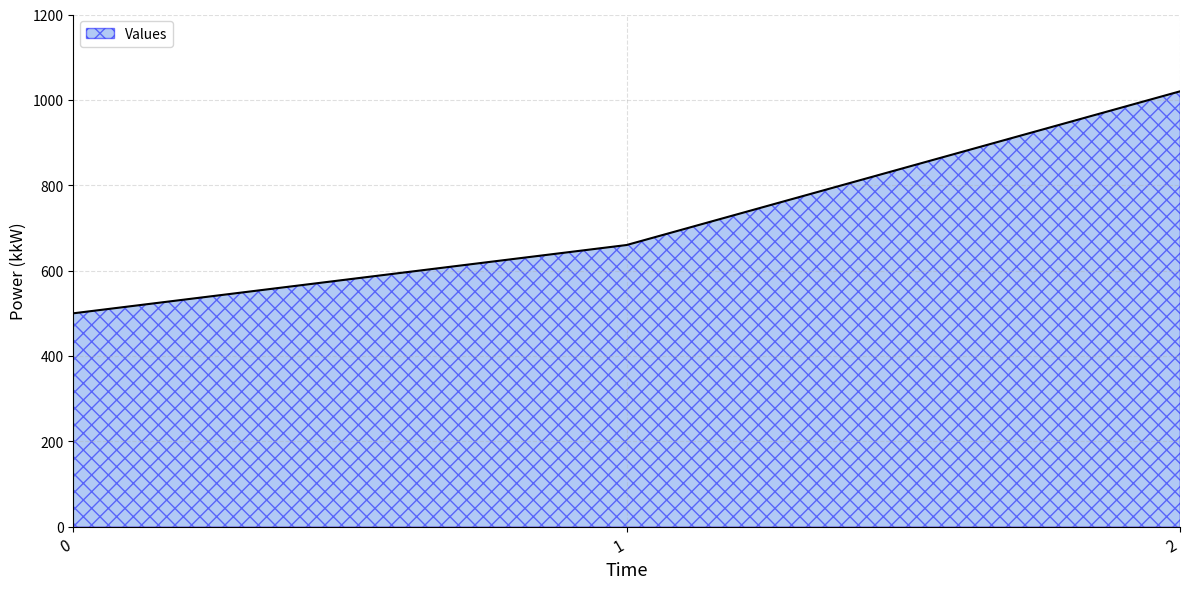

Rank the categories by value from highest to lowest.

2, 1, 0